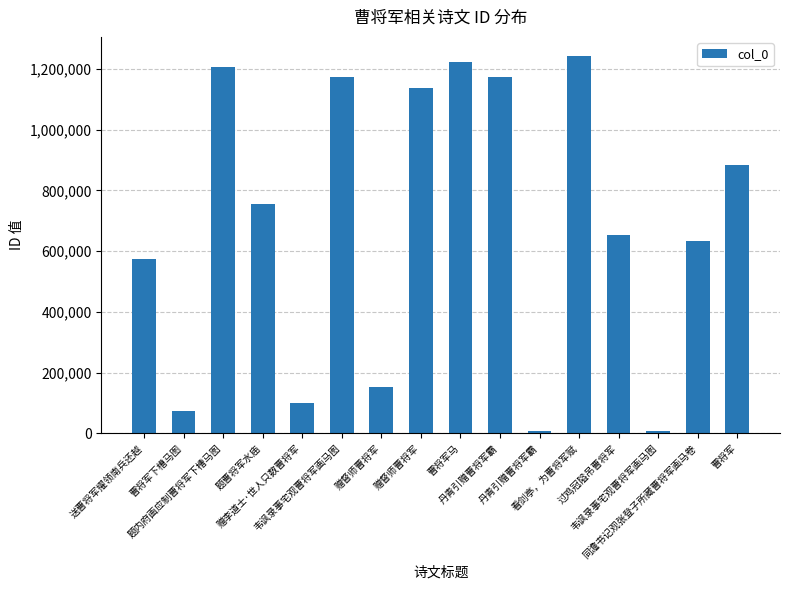

Reading left to right, transcribe all the data shown in this chart.

送曹将军擢领南兵还越=575478	曹将军下槽马图=74855	题内府画应制曹将军下槽马图=1207051	题曹将军水庙=756446	赠李道士·世人只数曹将军=100009	韦讽录事宅观曹将军画马图=1173627	赠督师曹将军=151843	赠督师曹将军=1136537	曹将军马=1223844	丹青引赠曹将军霸=1173605	丹青引赠曹将军霸=7381	看剑亭，为曹将军赋=1242987	过鸡冠隘吊曹将军=654587	韦讽录事宅观曹将军画马图=7379	同澹书记观张登子所藏曹将军画马卷=634809	曹将军=883479